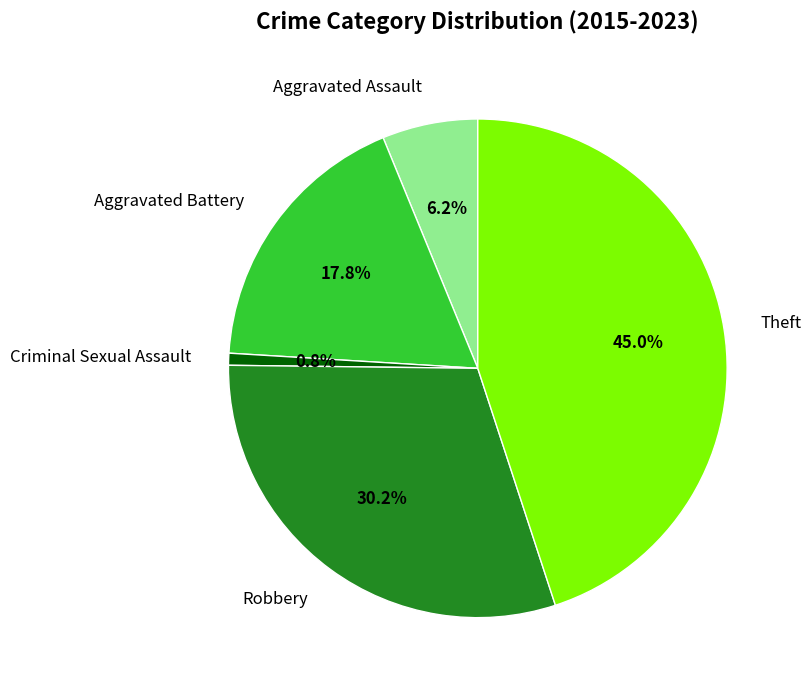

Count the number of slices in the pie.

5